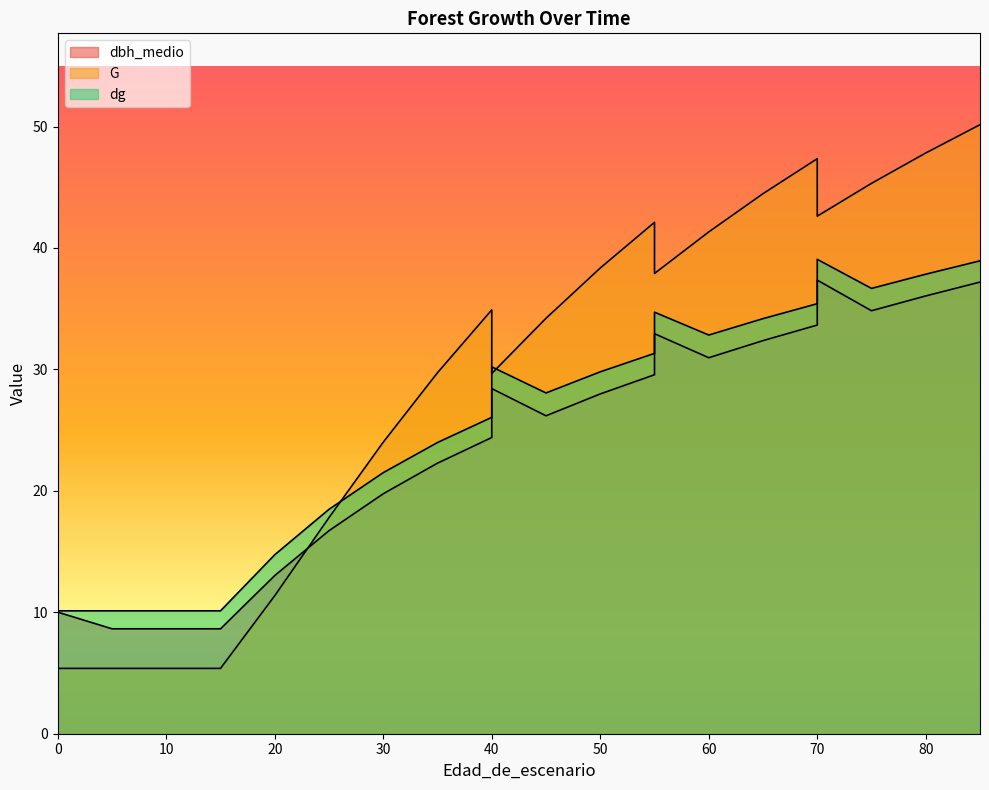

At which label is dbh_medio closest to 22?

35